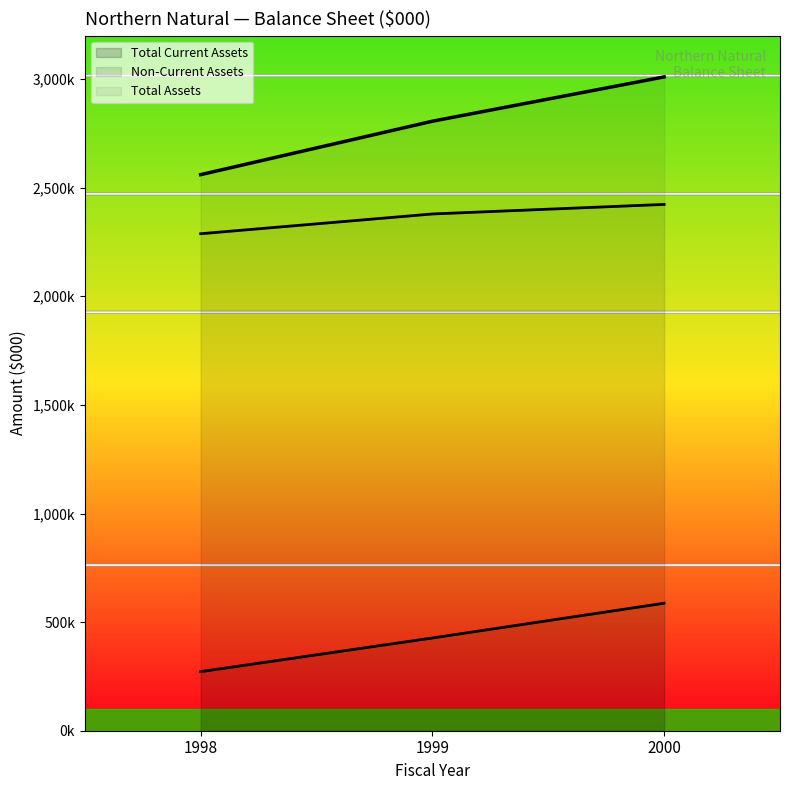

Which category has the lowest value across all series?

Current Assets 1998